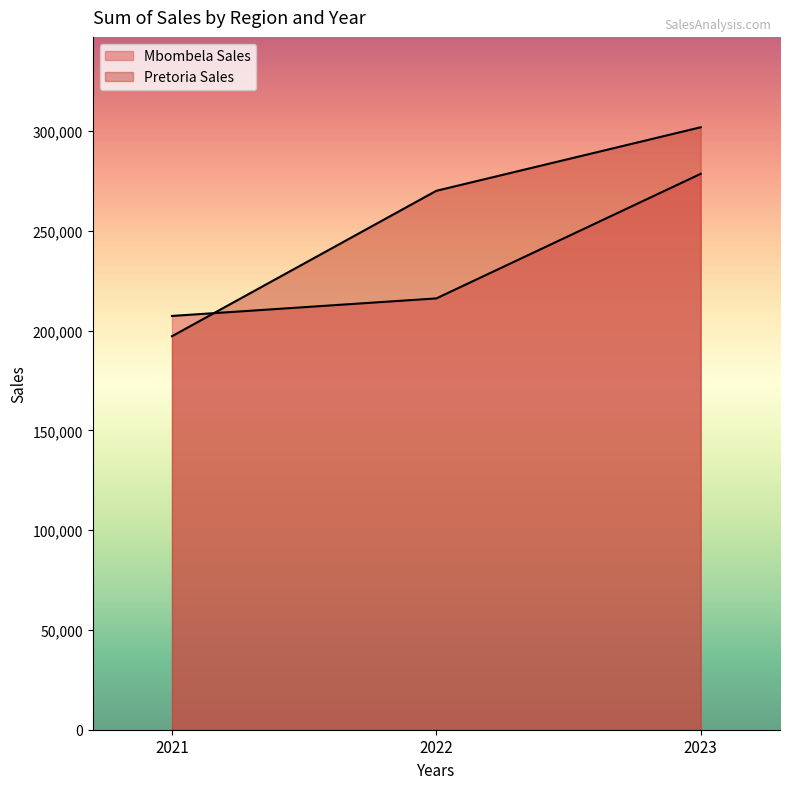

How many lines are shown in the chart?

2